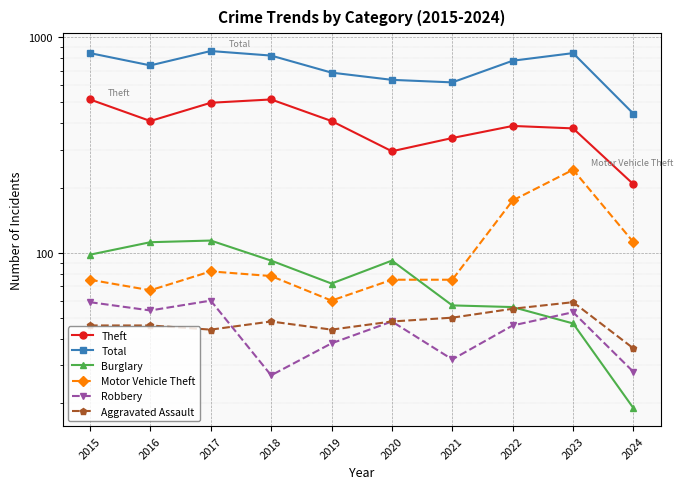

List the series in order of their peak value, highest first.

Total, Theft, Motor Vehicle Theft, Burglary, Robbery, Aggravated Assault